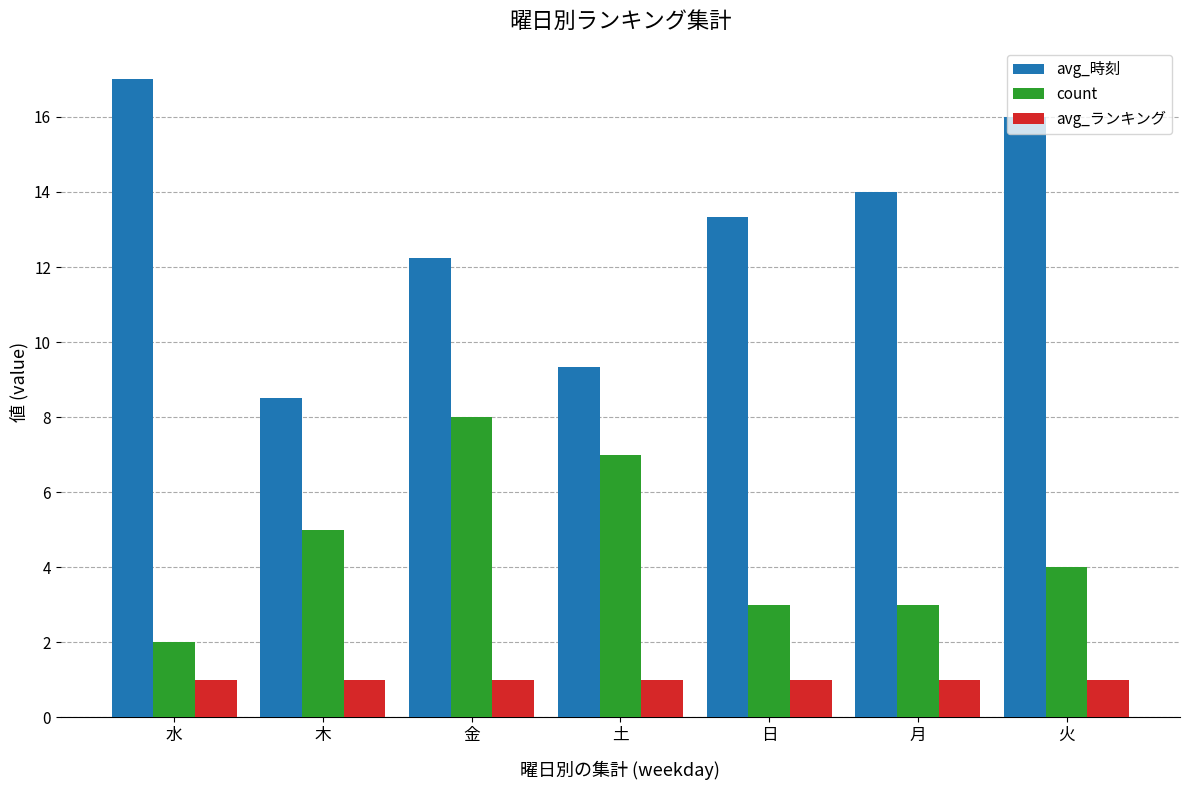

Read the avg_ランキング value at 水.

1.0